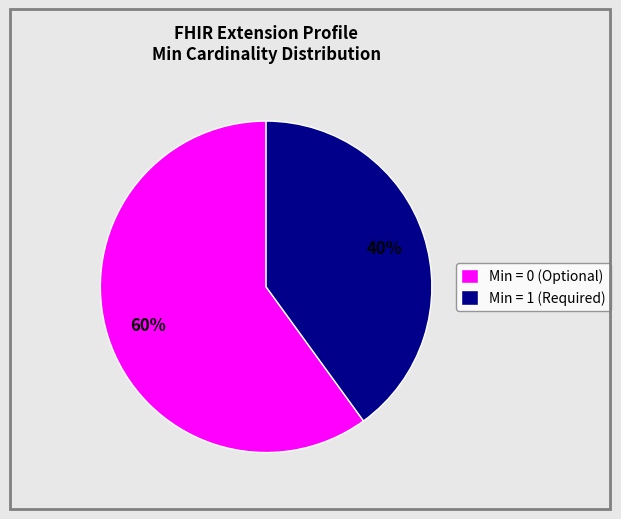

Does any single category account for the majority?

Yes